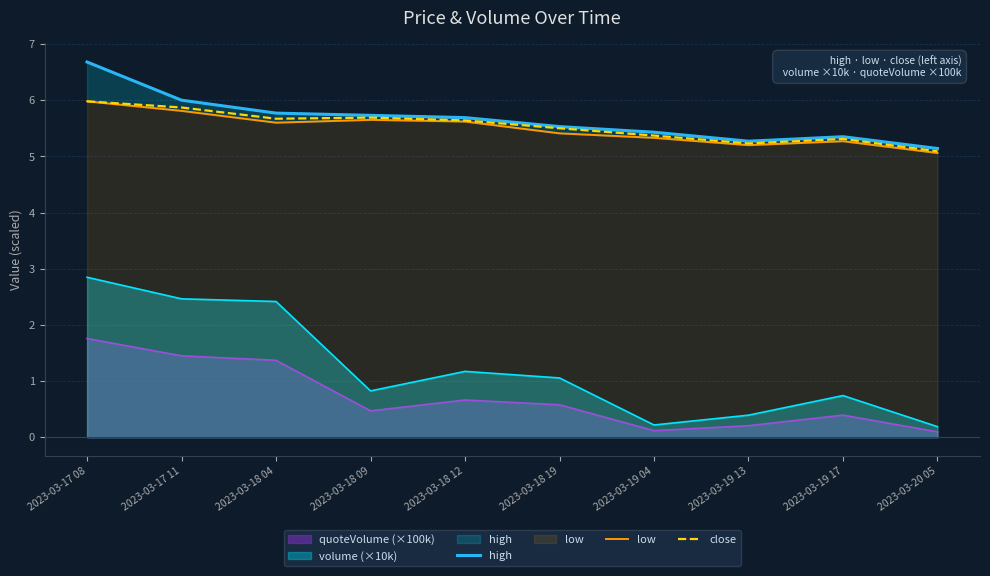

What is the minimum value for close?

5.1